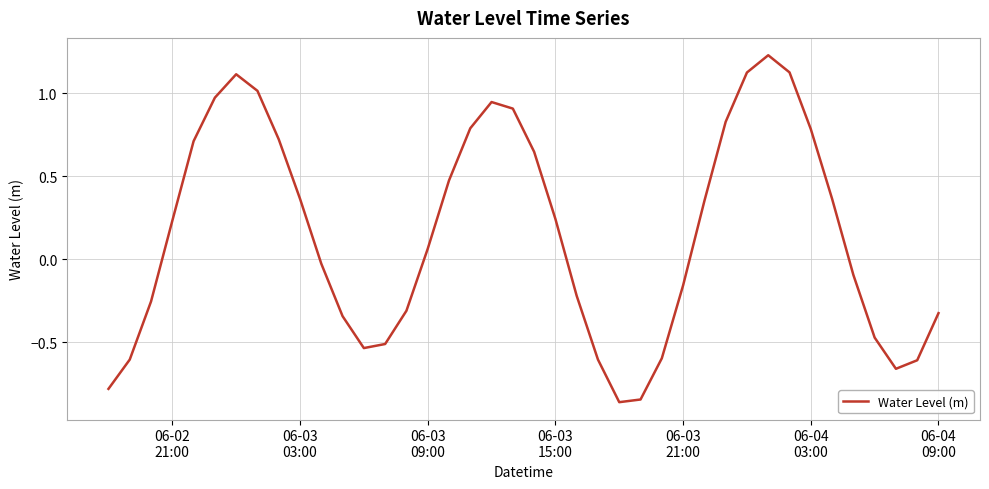

What is the difference between the maximum and minimum values?

2.1